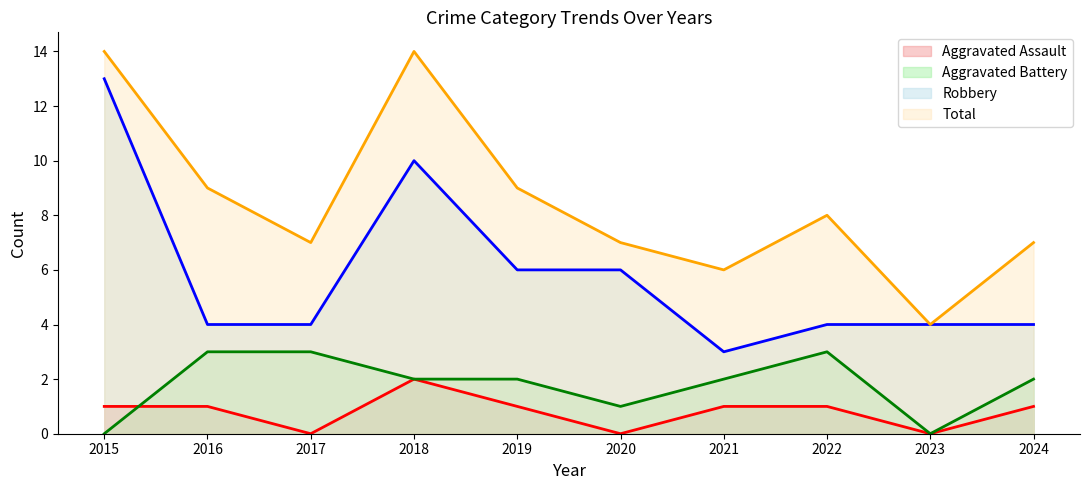

What is the highest value of the Aggravated Battery series?

3